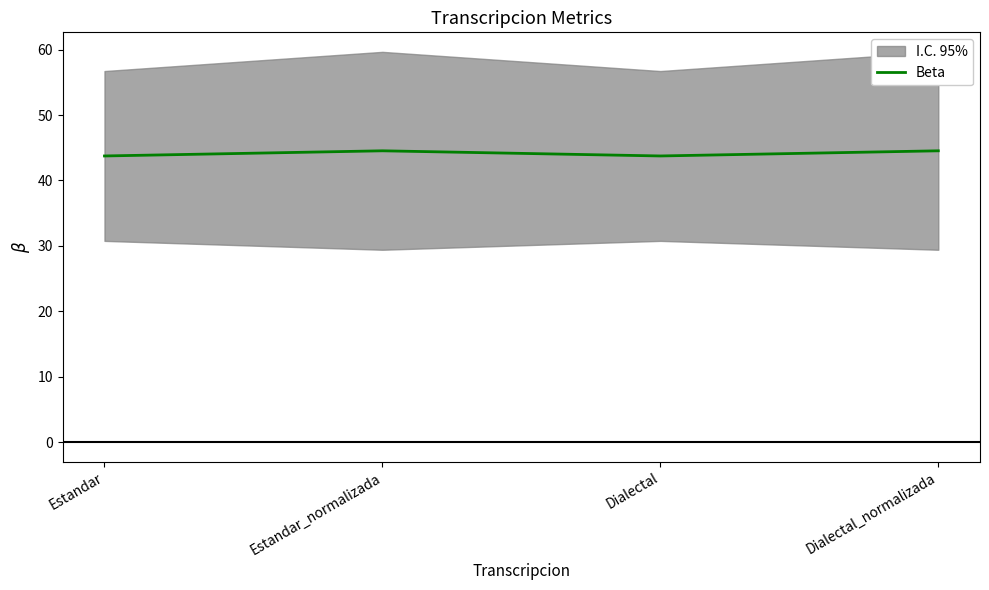

Reading left to right, what are all the values shown in this chart?

43.7	44.5	43.7	44.5